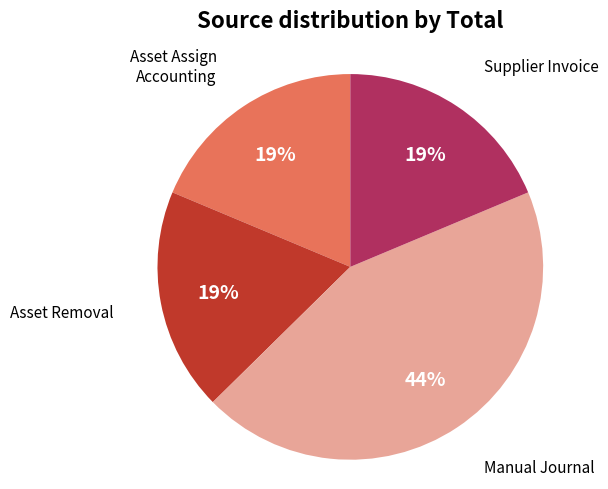

To the nearest percent, what is the difference between the largest and smallest slice percentages?

25%